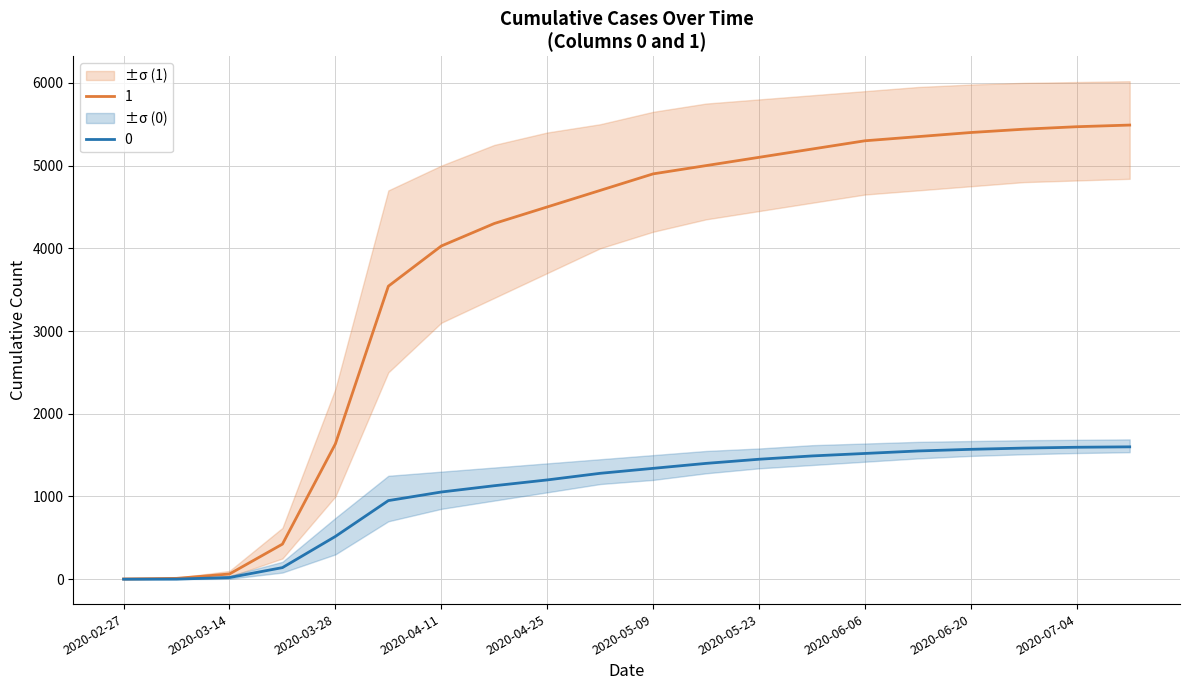

How many data points in 1 are above 4900?

9